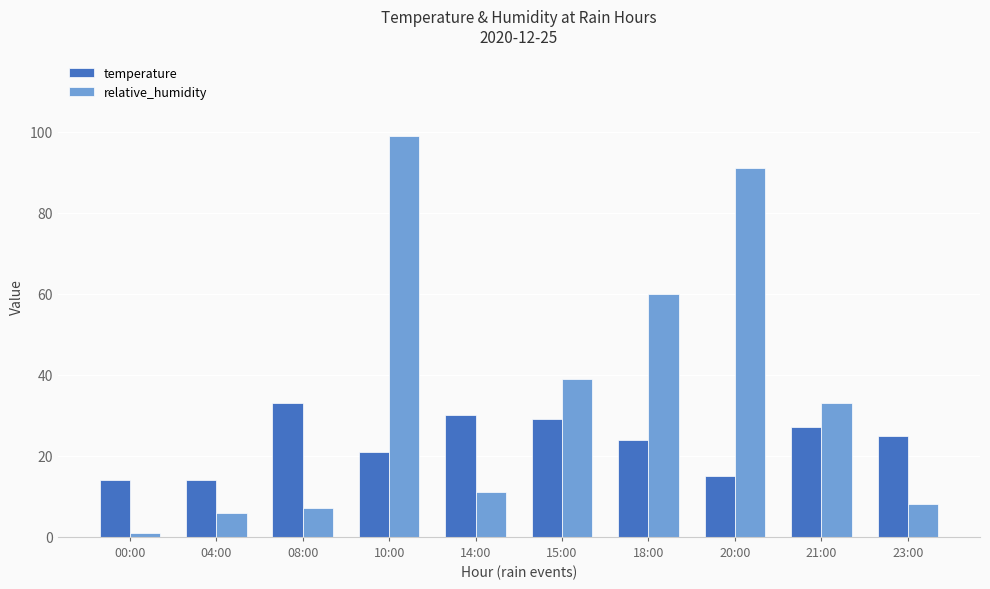

Is the value of temperature at 08:00 greater than the value of relative_humidity at 10:00?

No